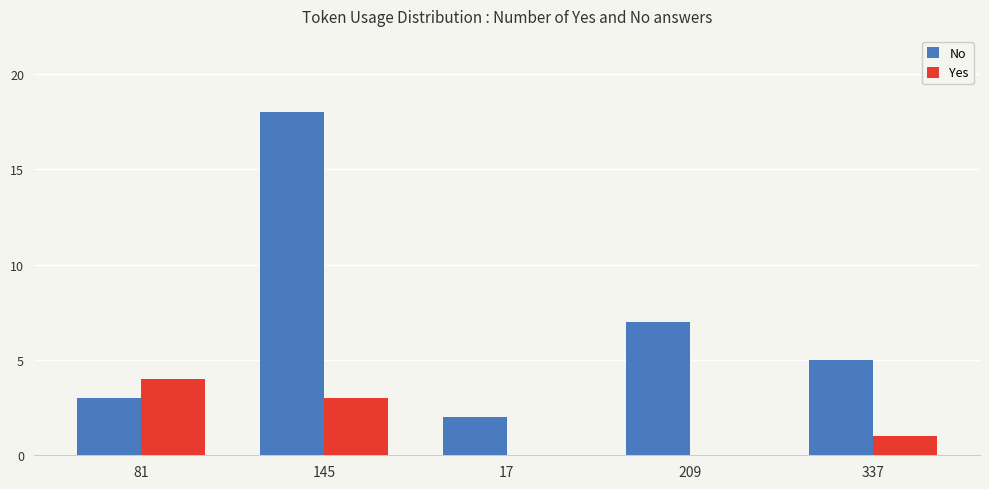

Between 145 and 337, which series saw the biggest shift?

No